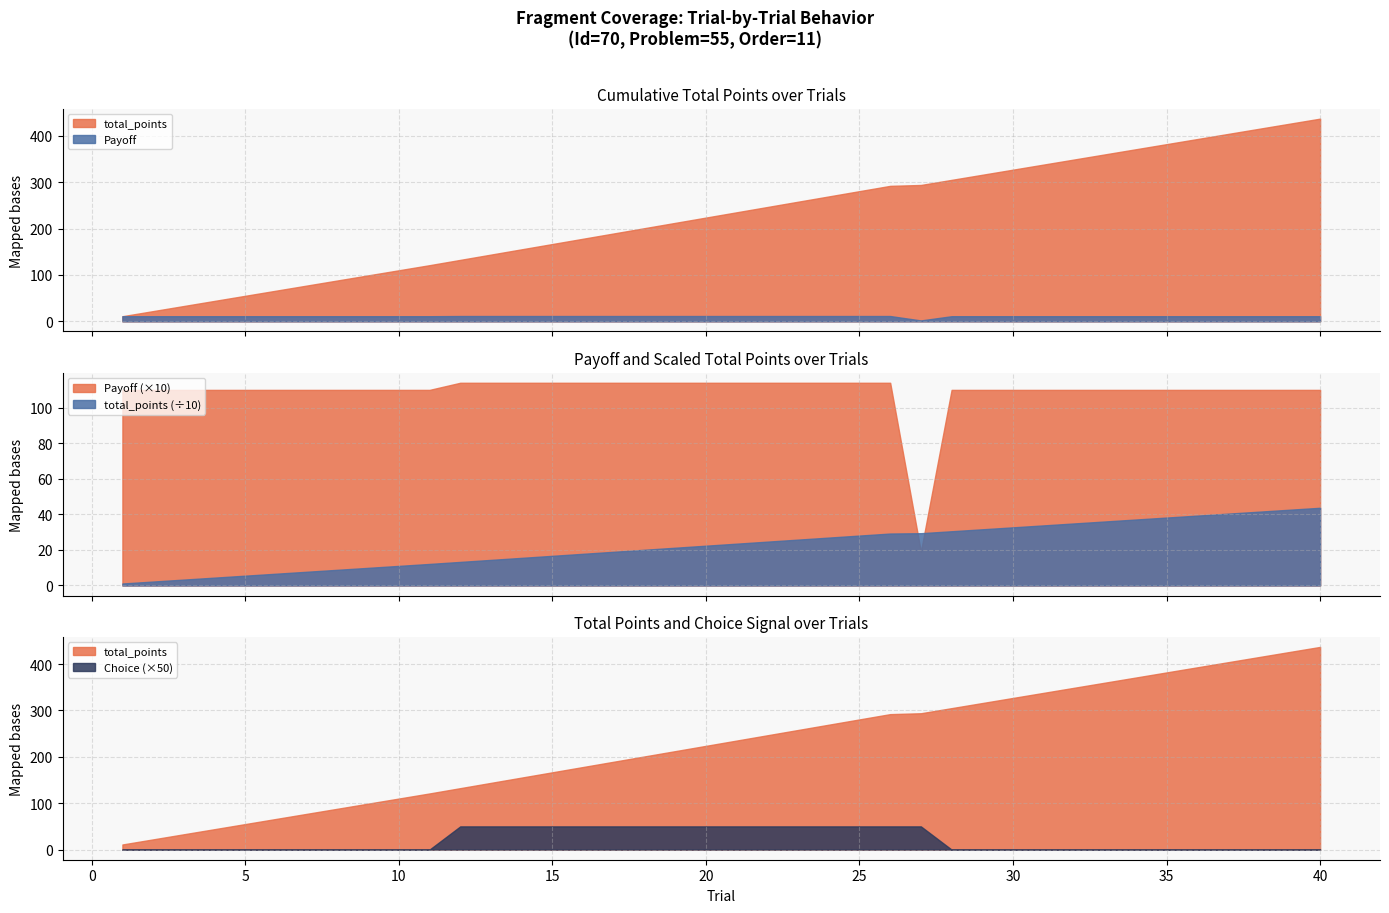

At which label does Payoff first exceed 11?

12